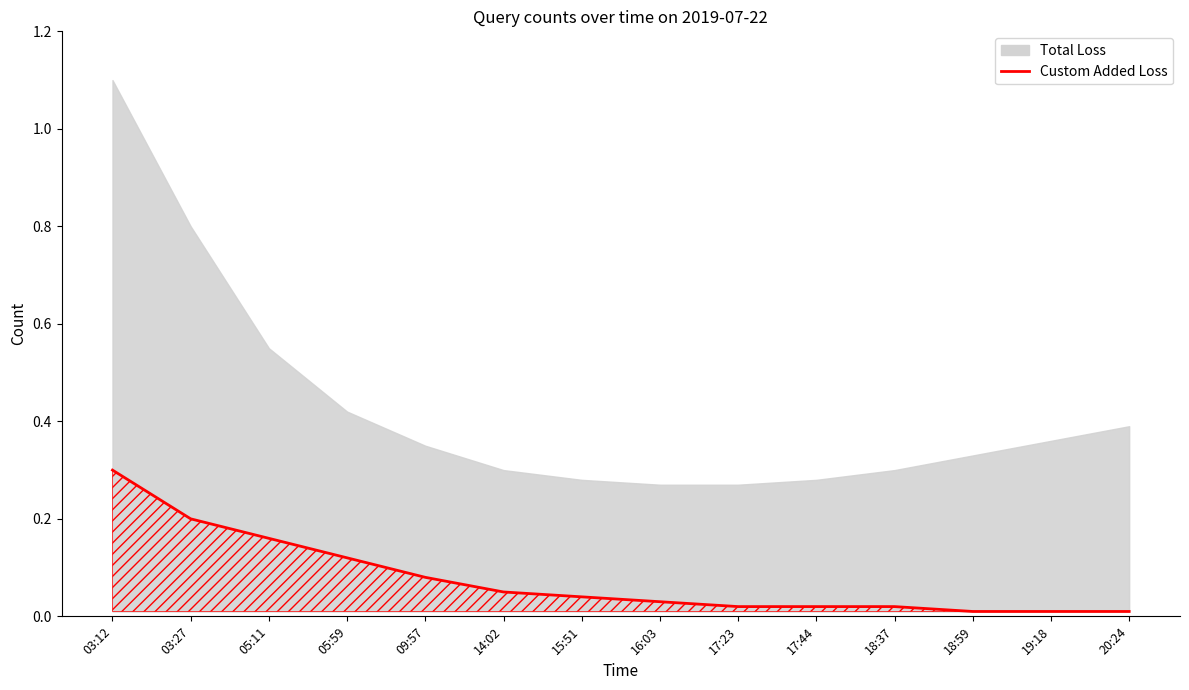

Rank the categories by value from lowest to highest.

18:59, 19:18, 20:24, 17:23, 17:44, 18:37, 16:03, 15:51, 14:02, 09:57, 05:59, 05:11, 03:27, 03:12